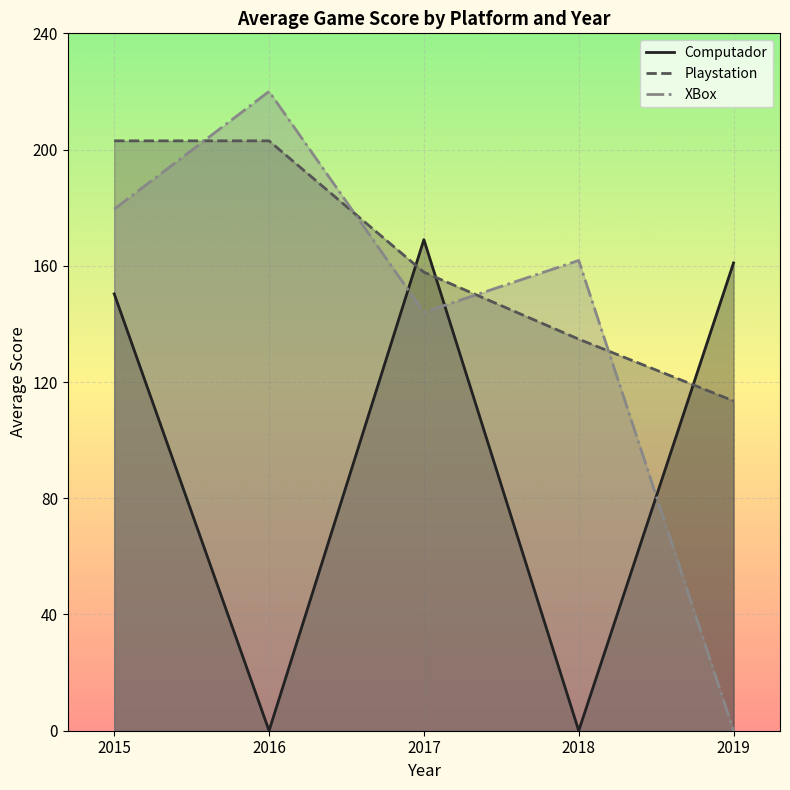

What are all the series names shown in the legend?

Computador, Playstation, XBox